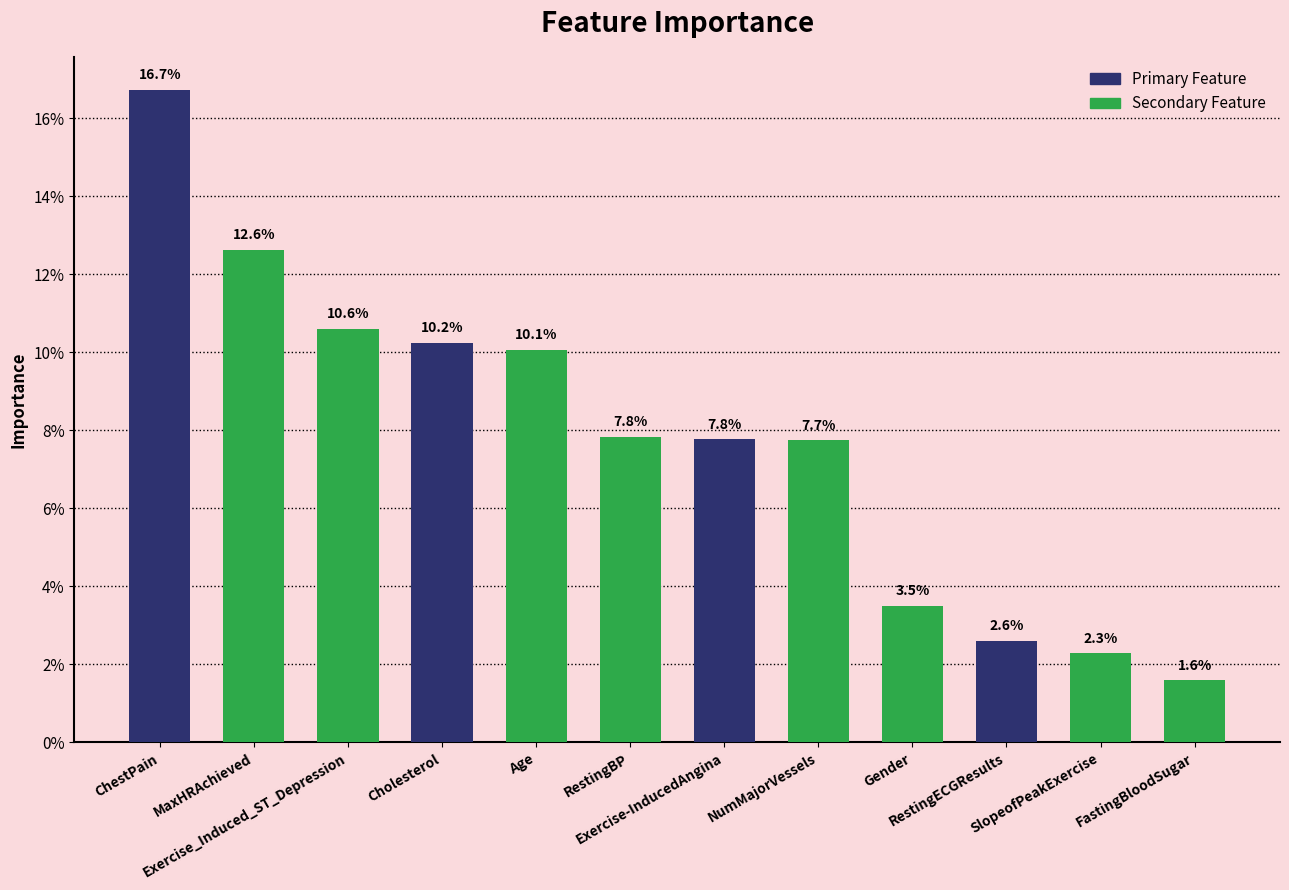

What is the greatest value displayed?

0.2